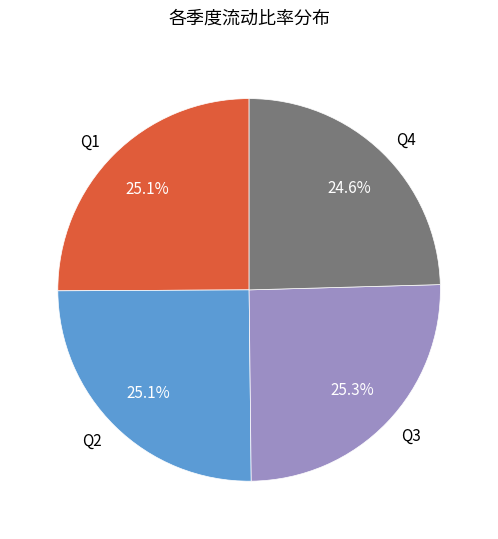

What is the ratio of the value at Q2 to the value at Q4?

1.0